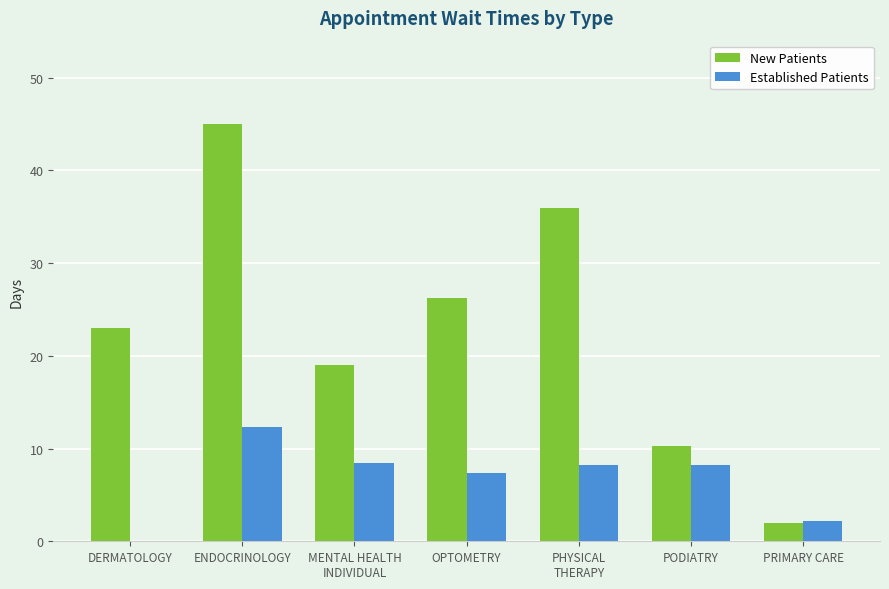

At which label is Established Patients closest to 6?

OPTOMETRY